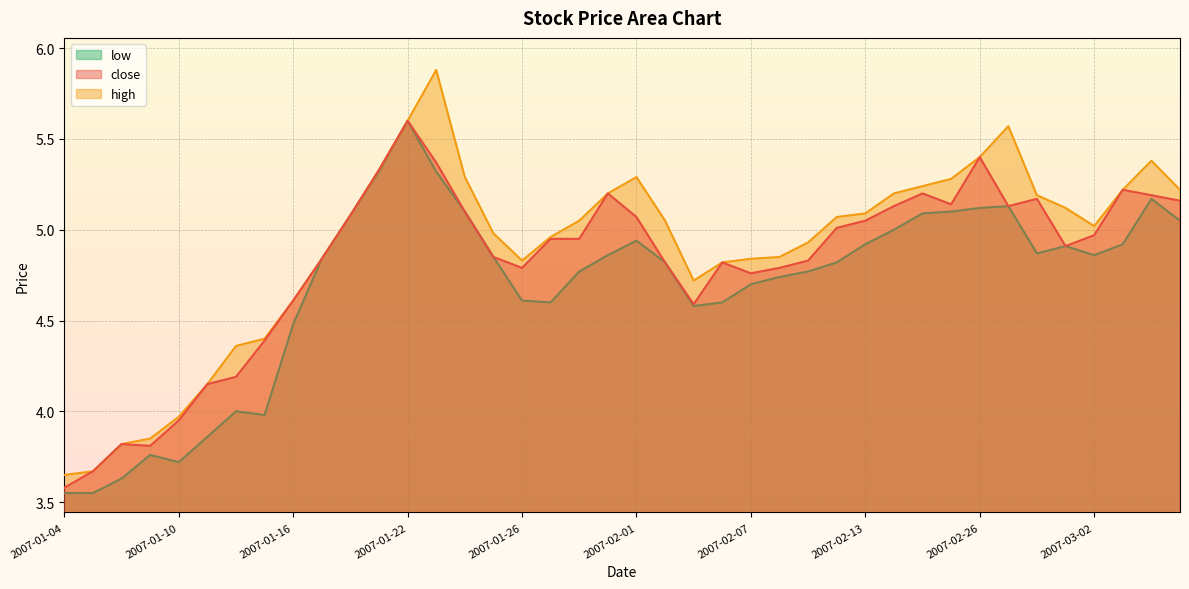

Where does the low series first go above 4?

2007-01-16